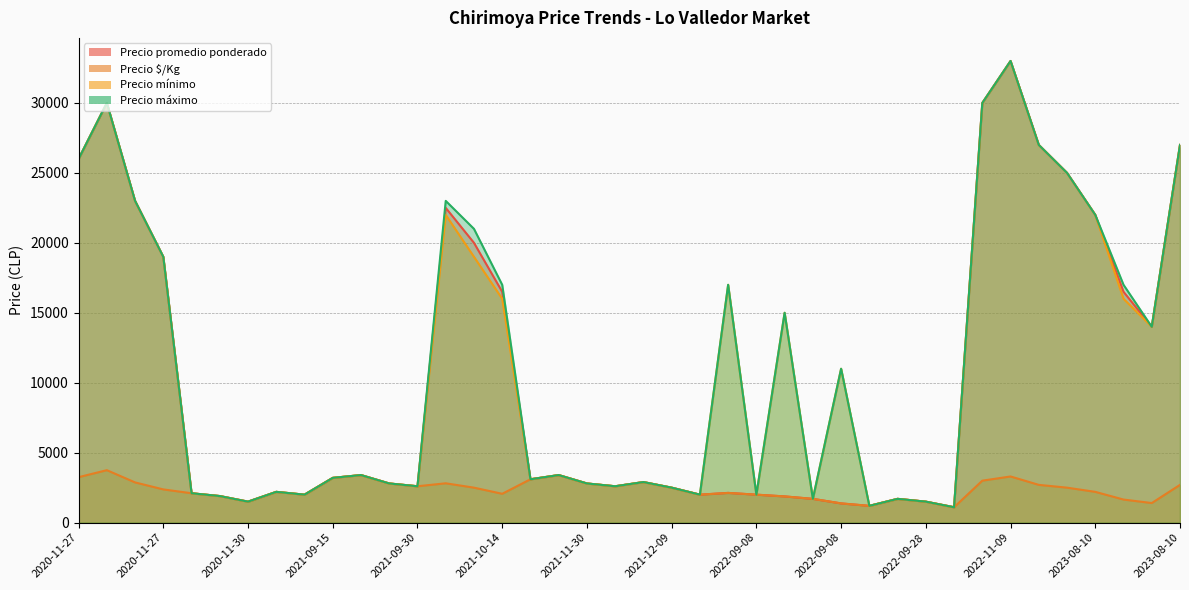

Which category has the highest value across all series?

2022-11-09